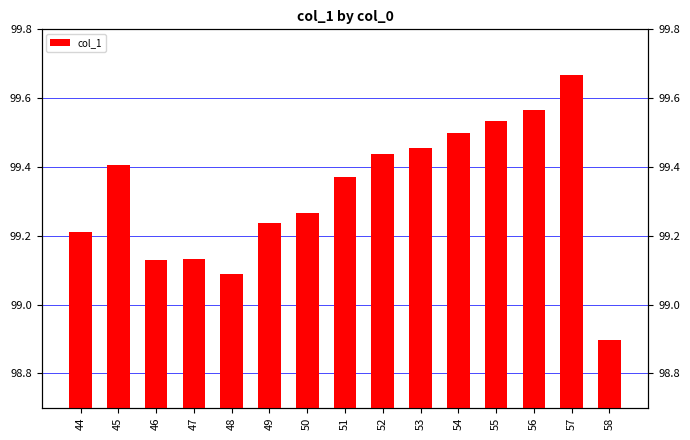

What is the difference between the maximum and minimum values?

0.8